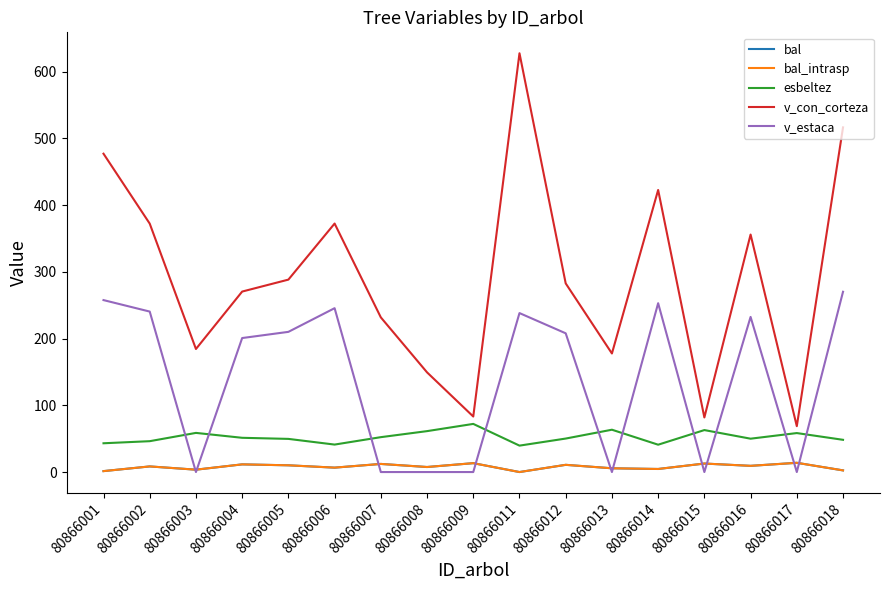

Is this an area chart (filled region under the line)?

No